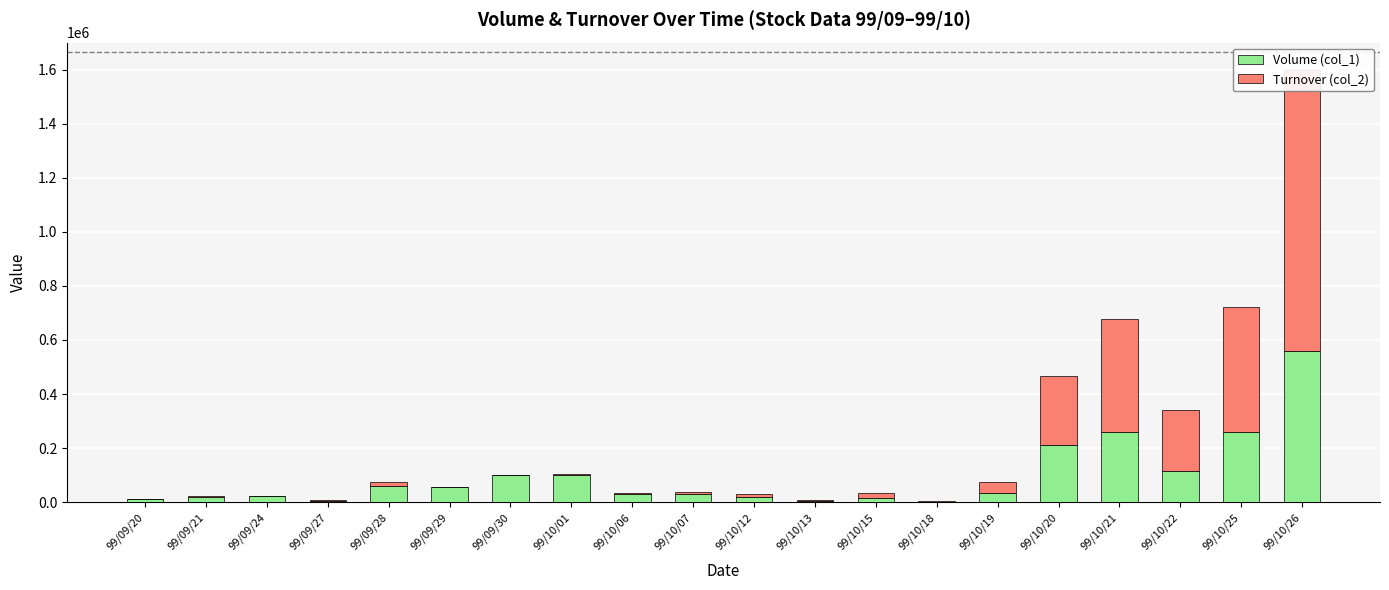

True or false: Volume (col_1) has a value of 6000 at 99/09/27.

True